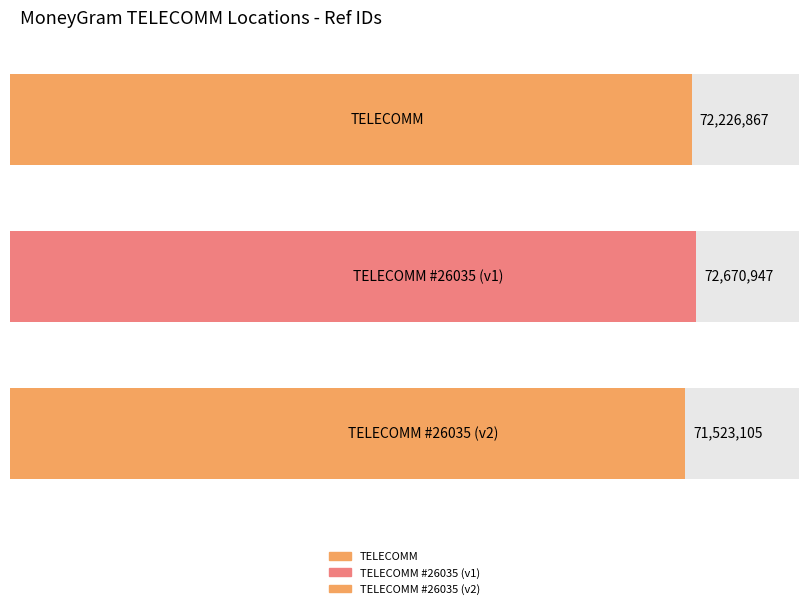

What is the change in value from TELECOMM - #TELECOMM-26035 - ONAVAS - ON to TELECOMM - #TELECOMM 26035 - ONAVAS - ON?

-1147842